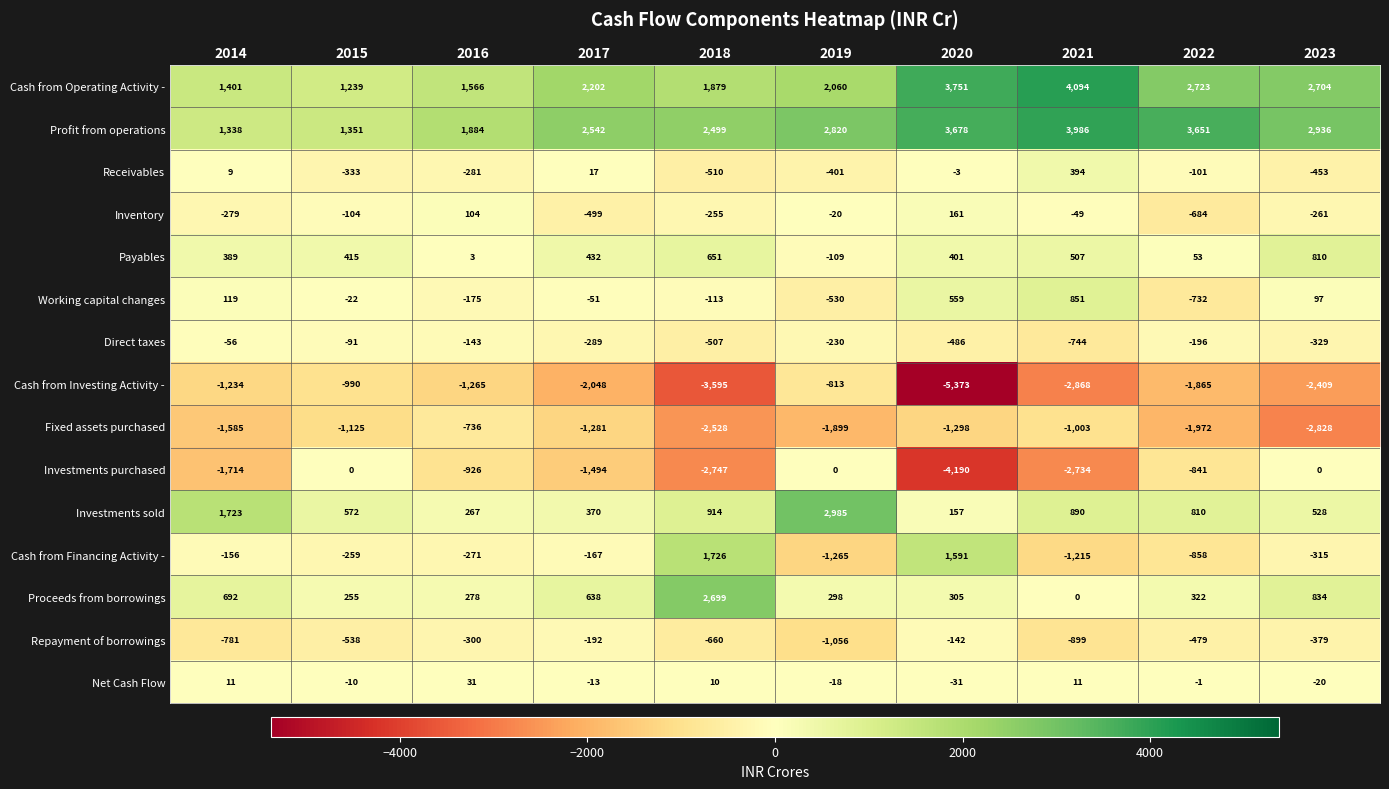

What is the total value across all series at 2022?

-170